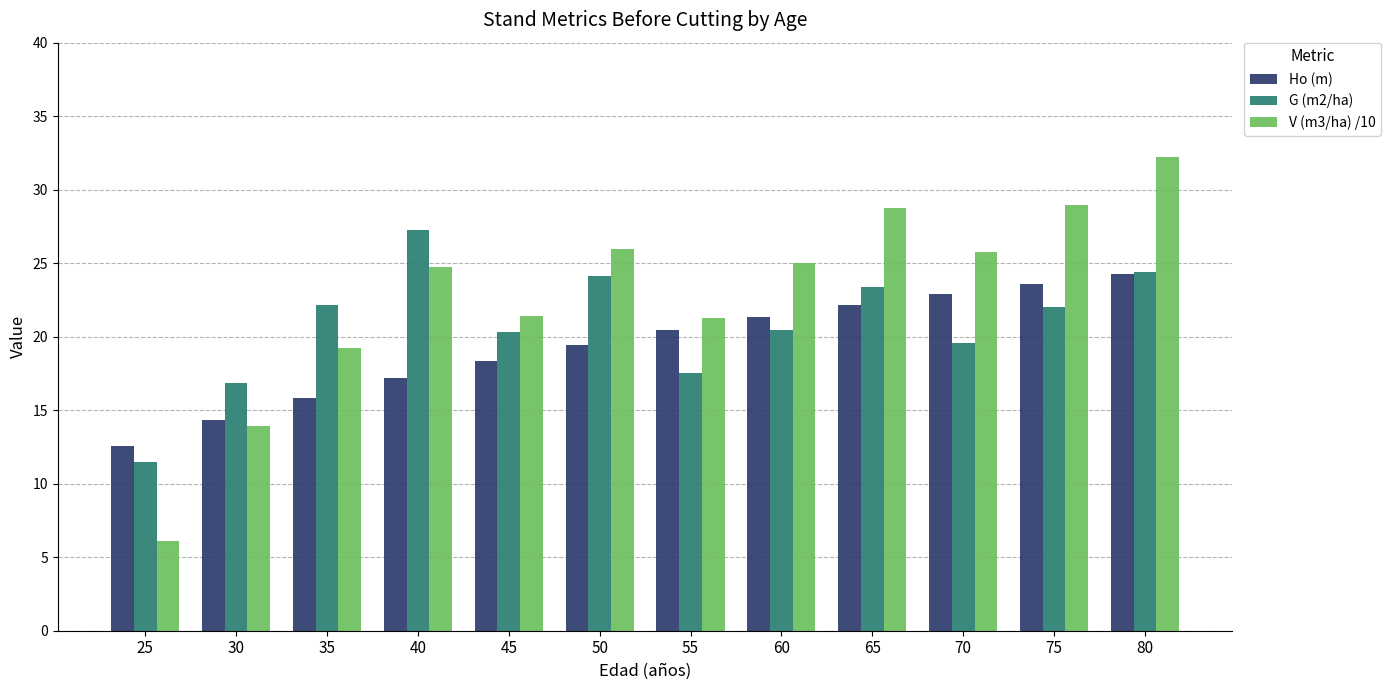

True or false: Ho (m) has a value of 23.3 at 40.

False